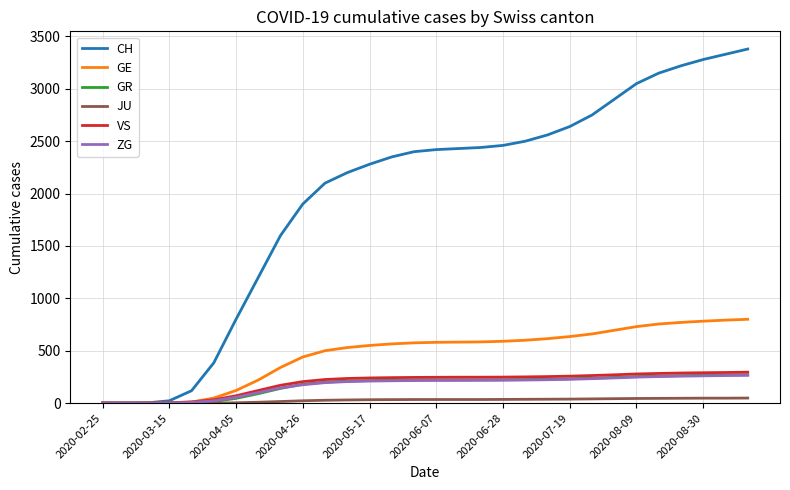

What is the maximum value shown in the chart?

3380